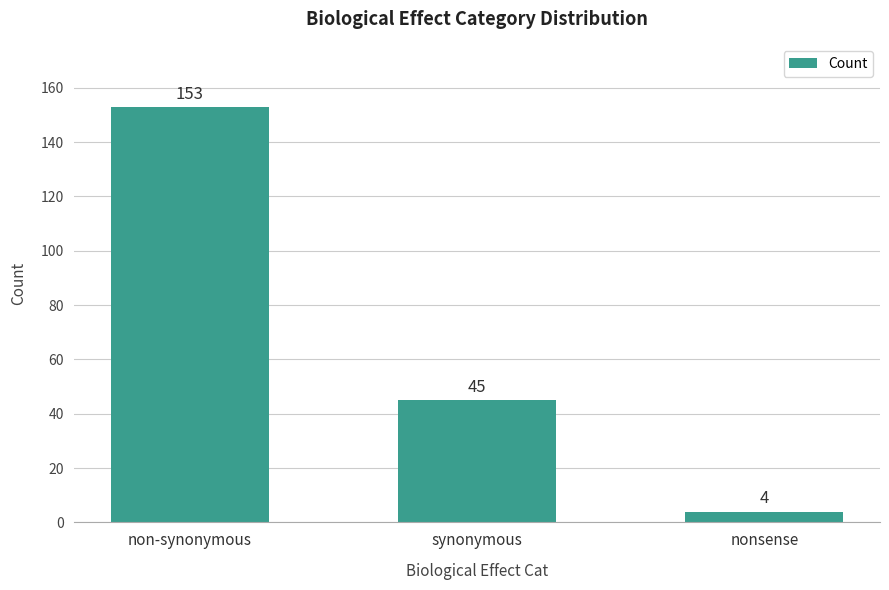

What is the change in value from synonymous to nonsense?

-41